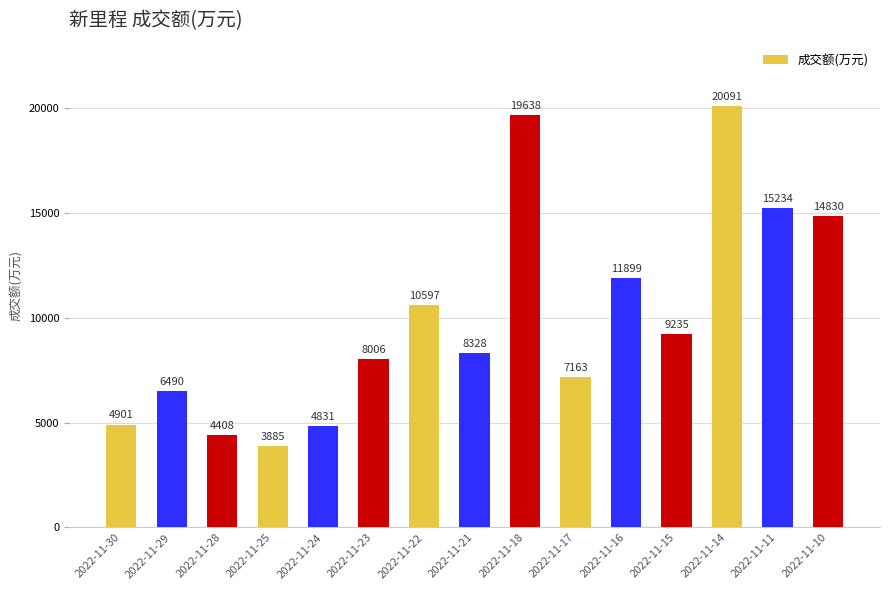

True or false: the data shows 8006 at 2022-11-23.

True